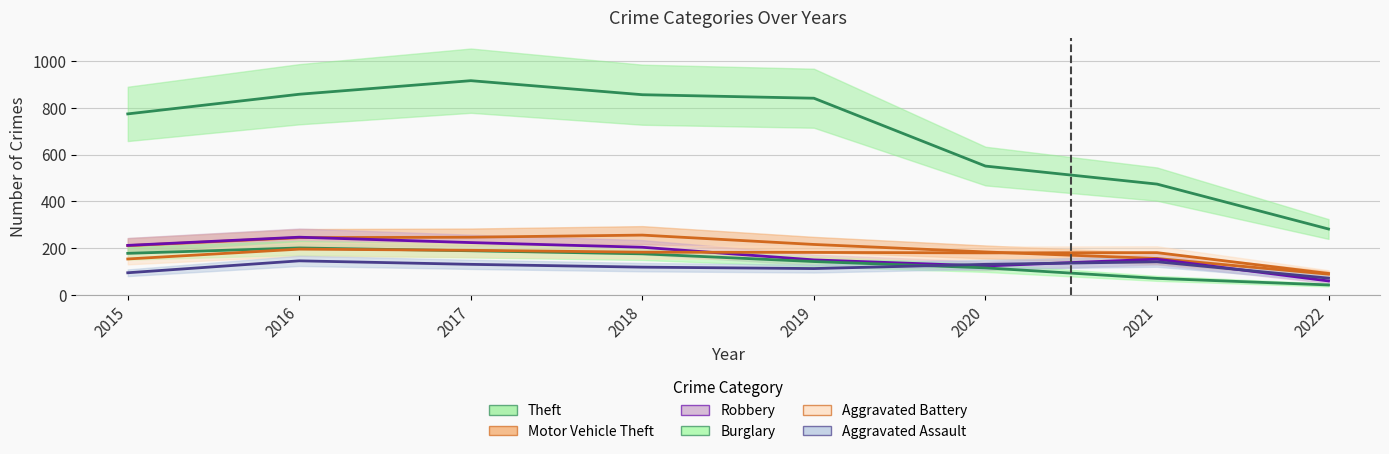

Rank the series by their maximum value, from lowest to highest.

Aggravated Assault, Aggravated Battery, Burglary, Robbery, Motor Vehicle Theft, Theft